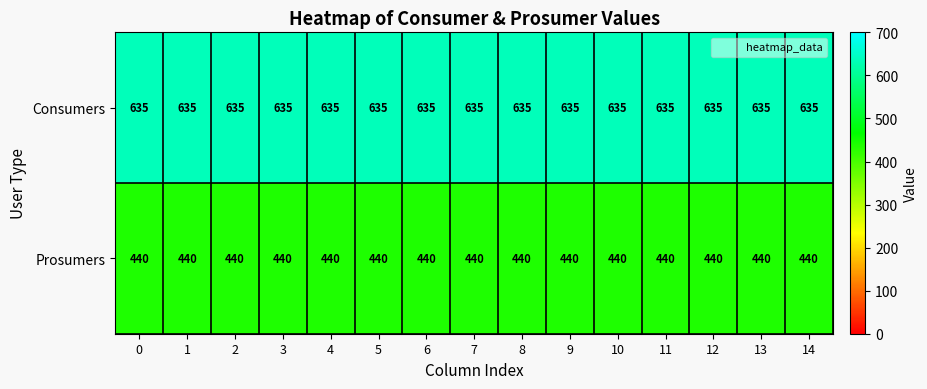

Rank the series at 3 from lowest to highest value.

Prosumers, Consumers